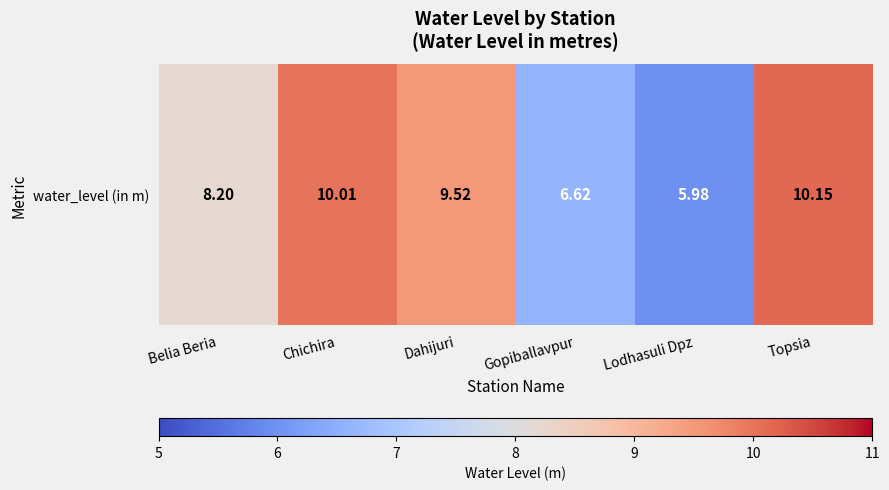

Reading left to right, what are all the values shown in this chart?

8.2	10.0	9.5	6.6	6.0	10.2